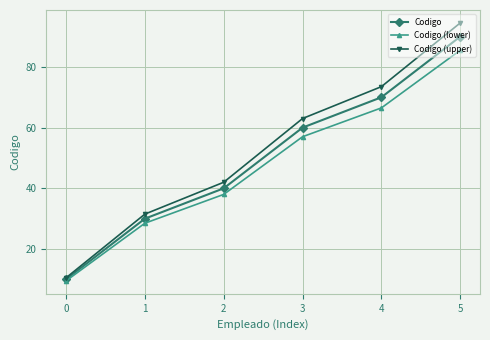

What are all the series names shown in the legend?

Codigo, Codigo (lower), Codigo (upper)